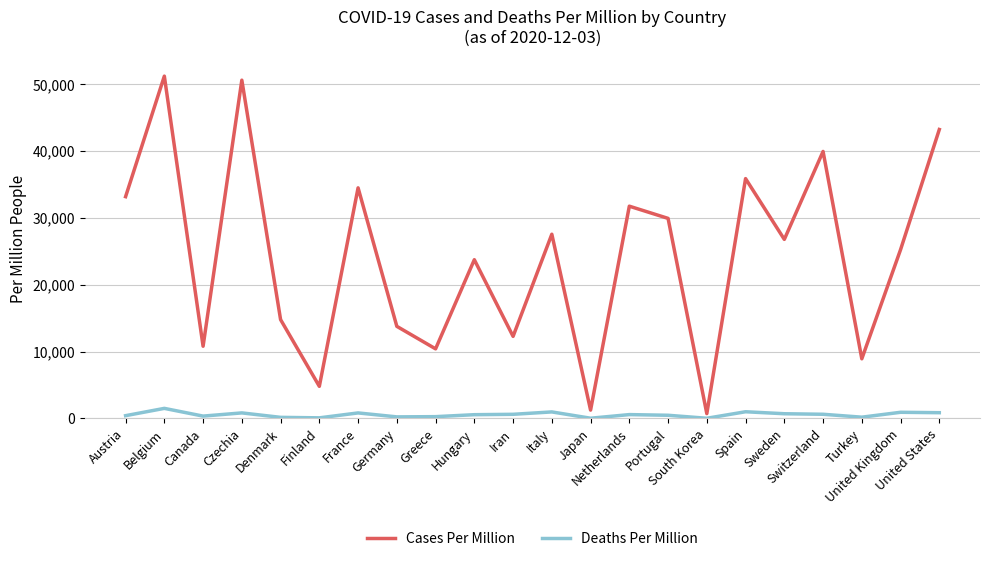

What is the sum of the Cases Per Million values at Sweden and France?

61261